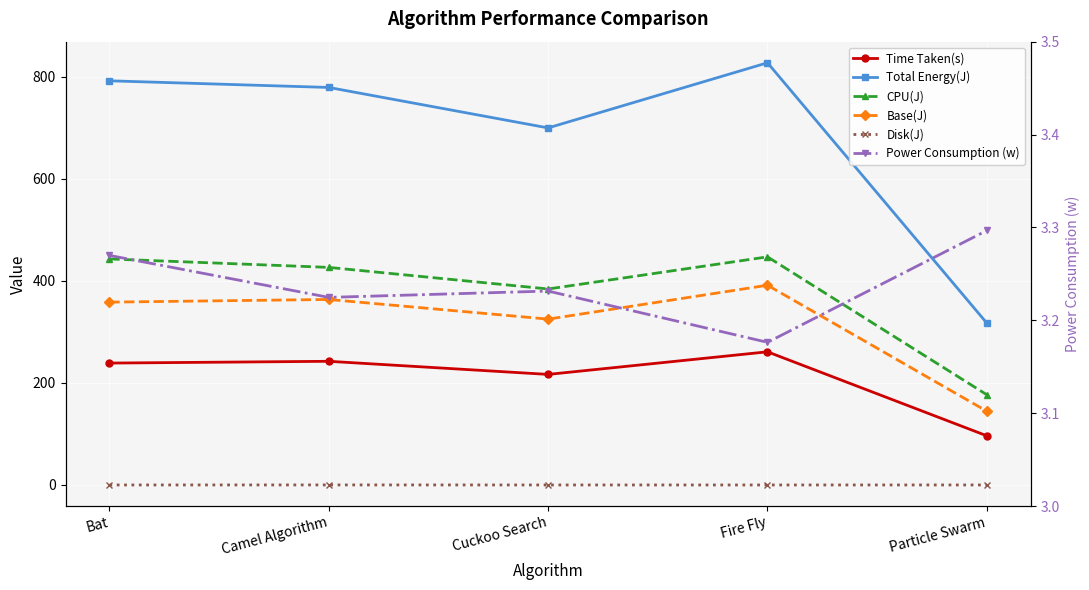

What is the difference between the maximum and minimum values in the Power Consumption (w) series?

0.1